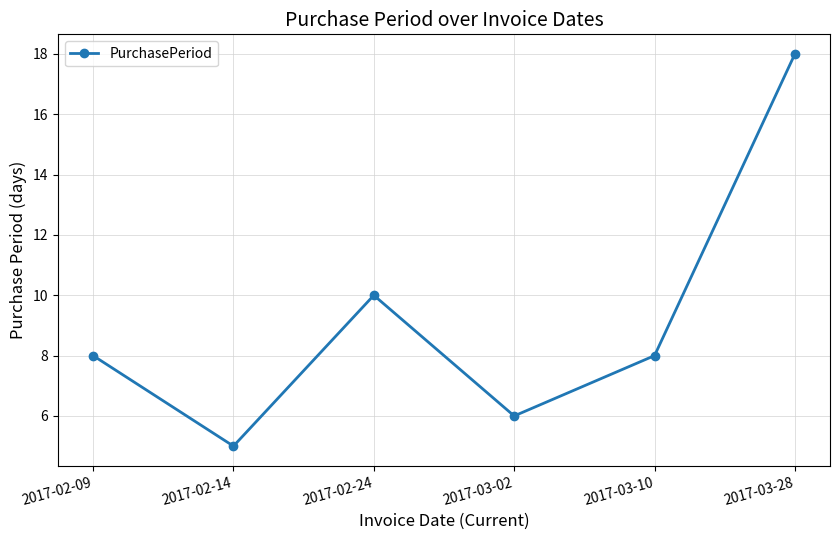

What is the smallest value displayed?

5